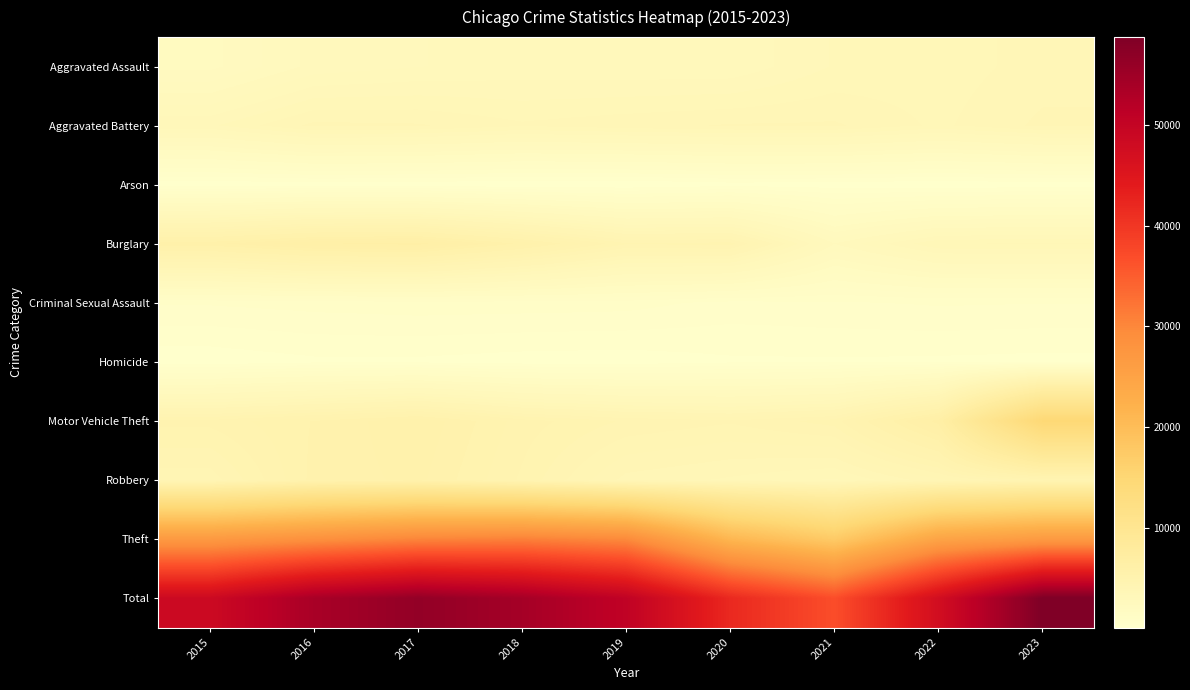

Which series has the largest total across all categories?

Total